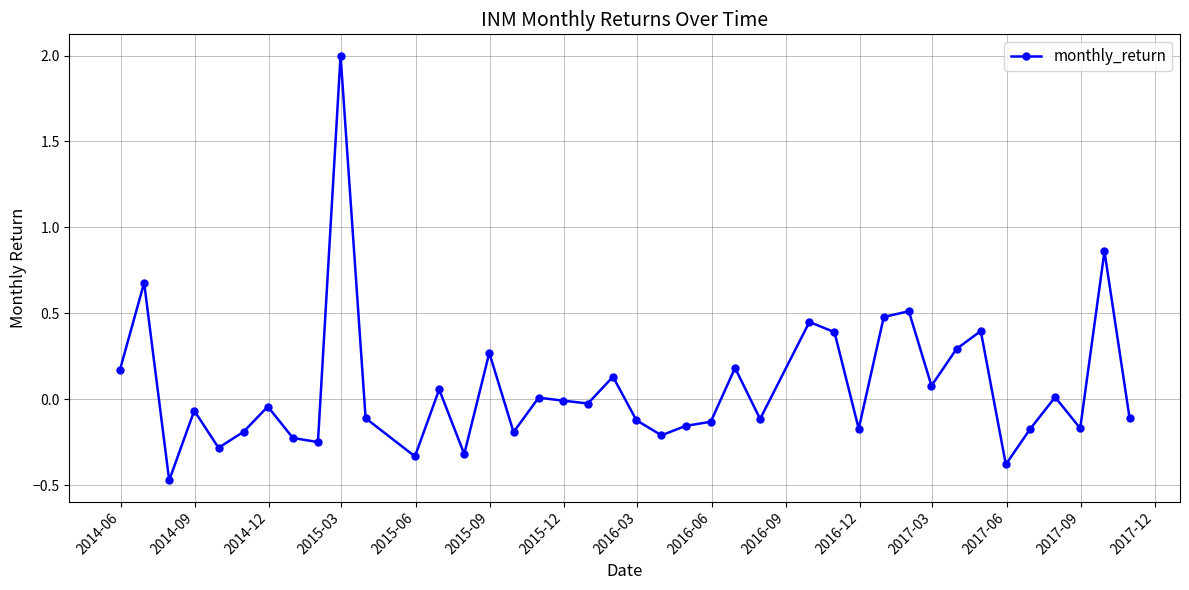

What is the difference between the maximum and minimum values?

2.5